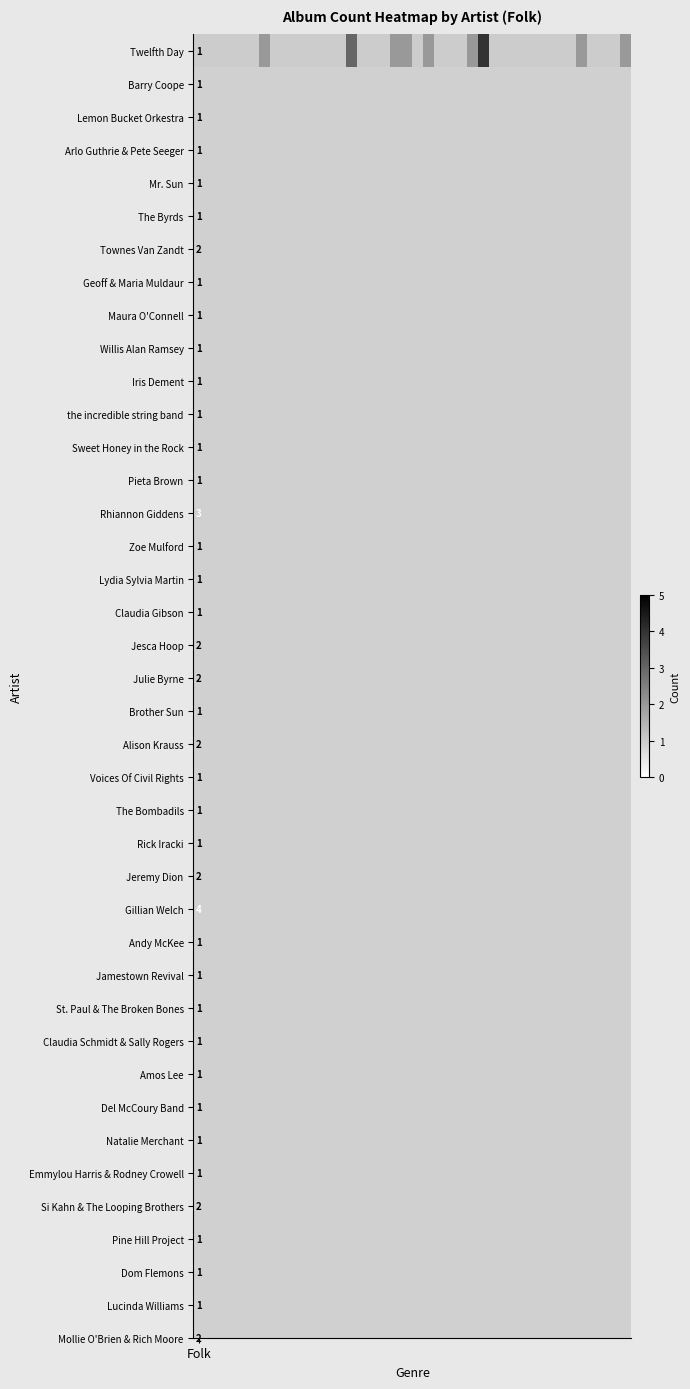

Reading left to right, transcribe all the data shown in this chart.

Folk=1	1=1	2=1	3=1	4=1	5=1	6=2	7=1	8=1	9=1	10=1	11=1	12=1	13=1	14=3	15=1	16=1	17=1	18=2	19=2	20=1	21=2	22=1	23=1	24=1	25=2	26=4	27=1	28=1	29=1	30=1	31=1	32=1	33=1	34=1	35=2	36=1	37=1	38=1	39=2